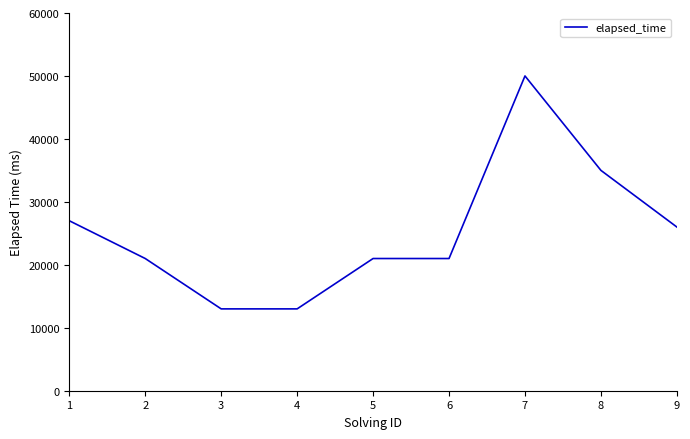

What is the change in value from 5 to 7?

+29000